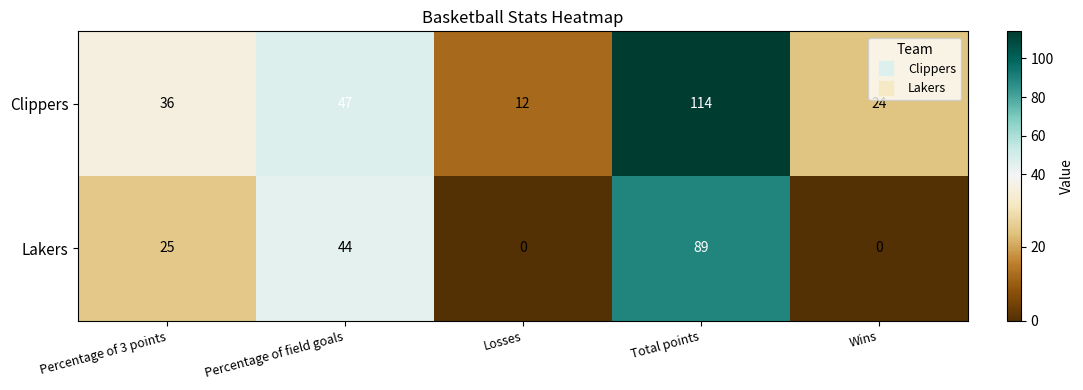

What is the difference between the highest and lowest values at Percentage of field goals?

3